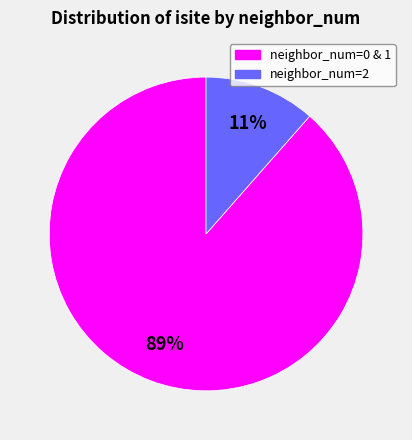

How many segments does this pie chart have?

2